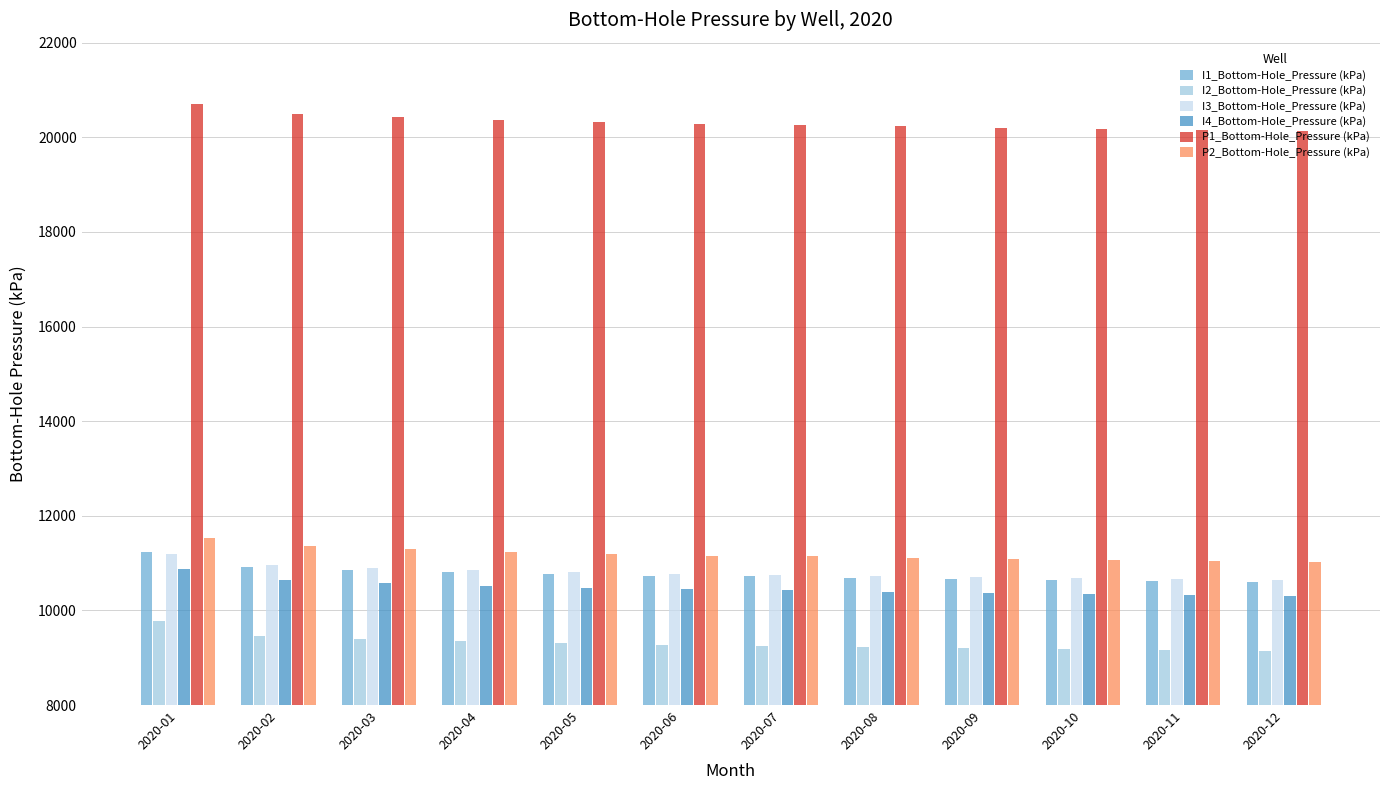

At which category is the sum across all series the highest?

2020-01